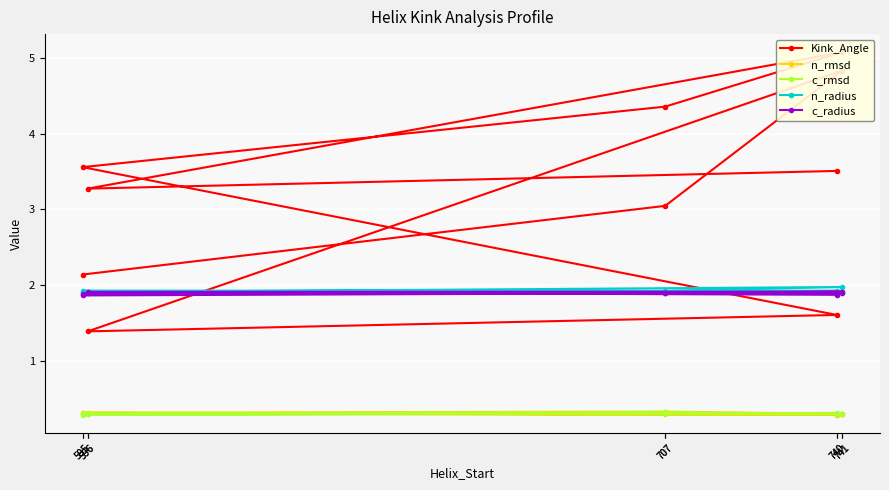

Which category has the highest value across all series?

741